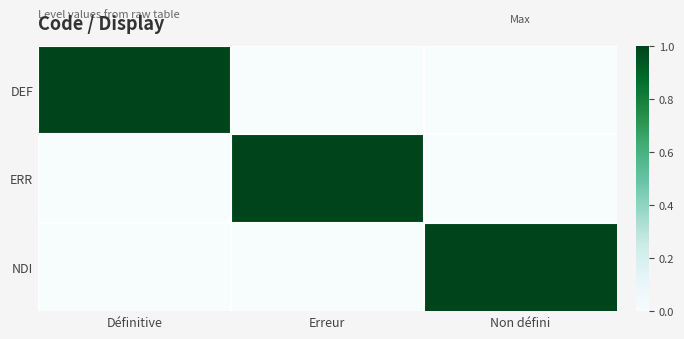

Reading right to left, what are all the values shown in this chart?

DEF: Non défini=0	Erreur=0	Définitive=1
ERR: Non défini=0	Erreur=1	Définitive=0
NDI: Non défini=1	Erreur=0	Définitive=0